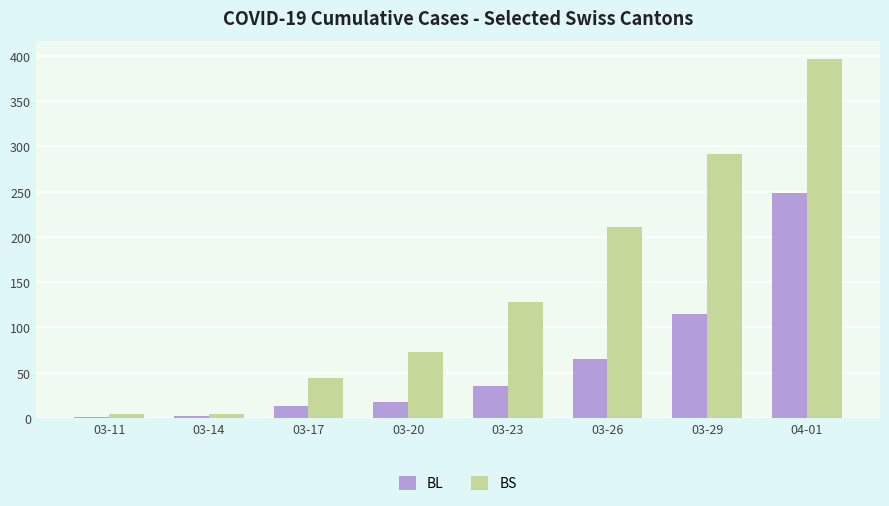

What is the maximum value for BS?

397